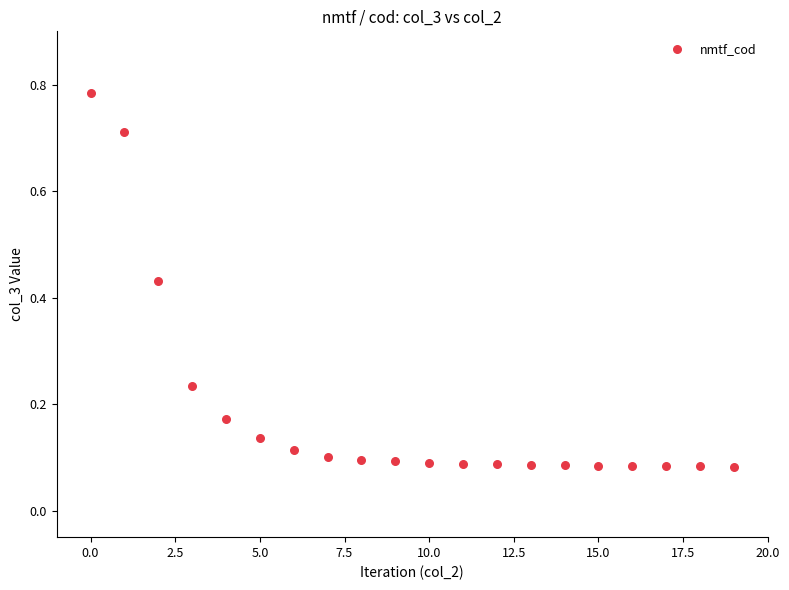

How many points are shown in the scatter plot?

20